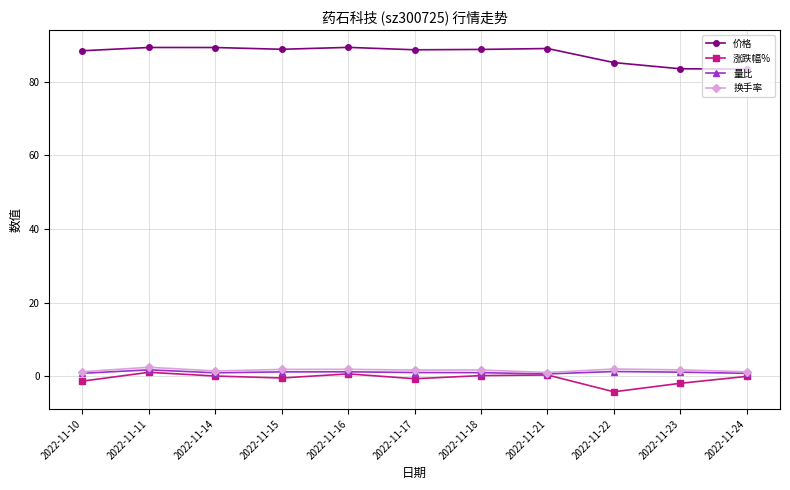

Does the chart have visible grid lines?

Yes